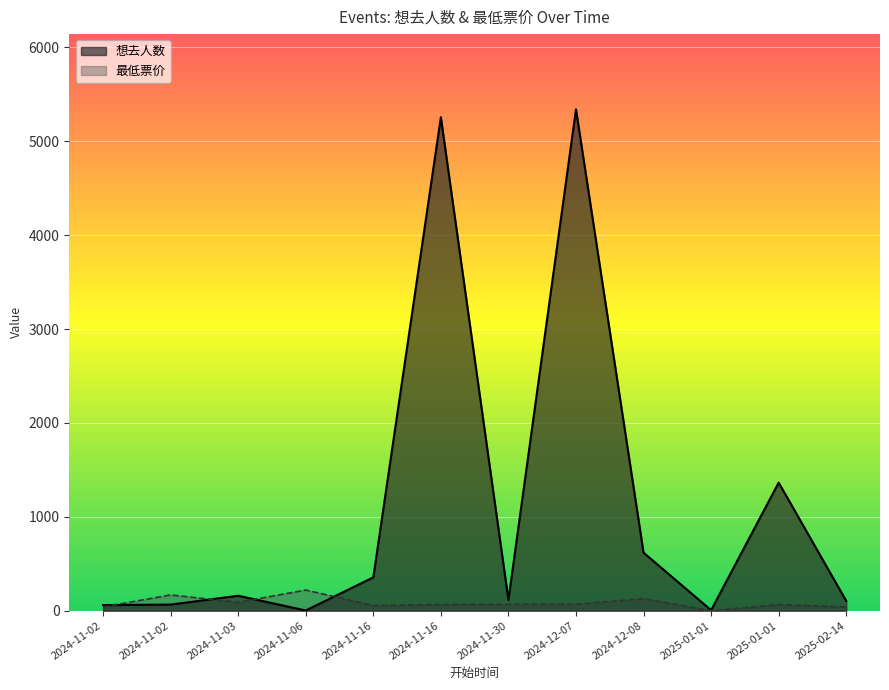

Which label corresponds to the smallest value in the chart?

2025-01-01